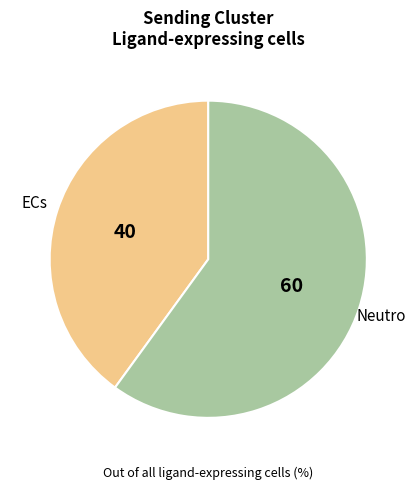

True or false: Neutro accounts for 60% of the total.

True